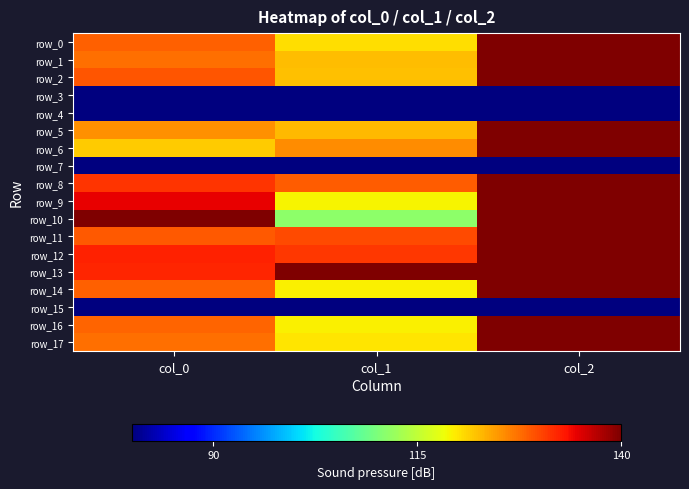

What is the lowest value of the row_9 series?

119.1